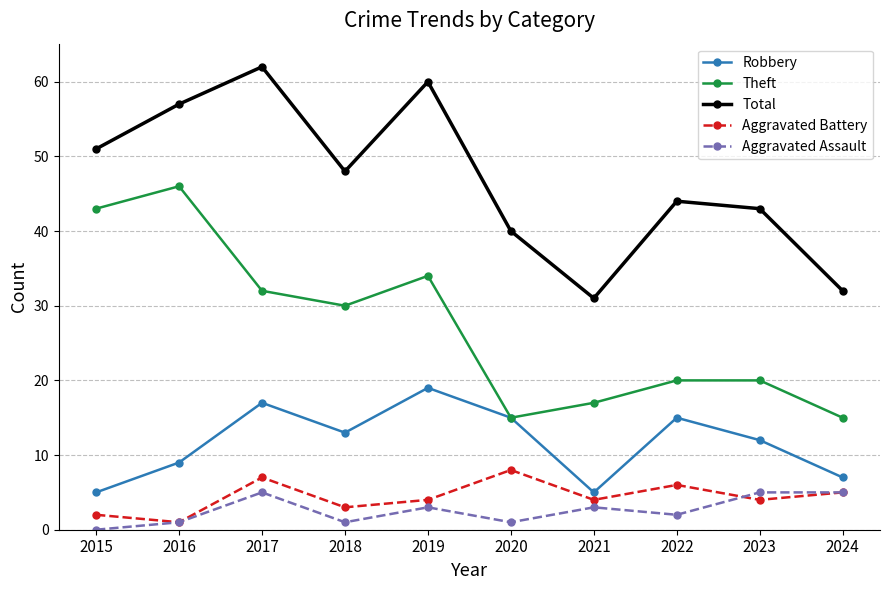

True or false: Total and Aggravated Battery cross at least once.

False